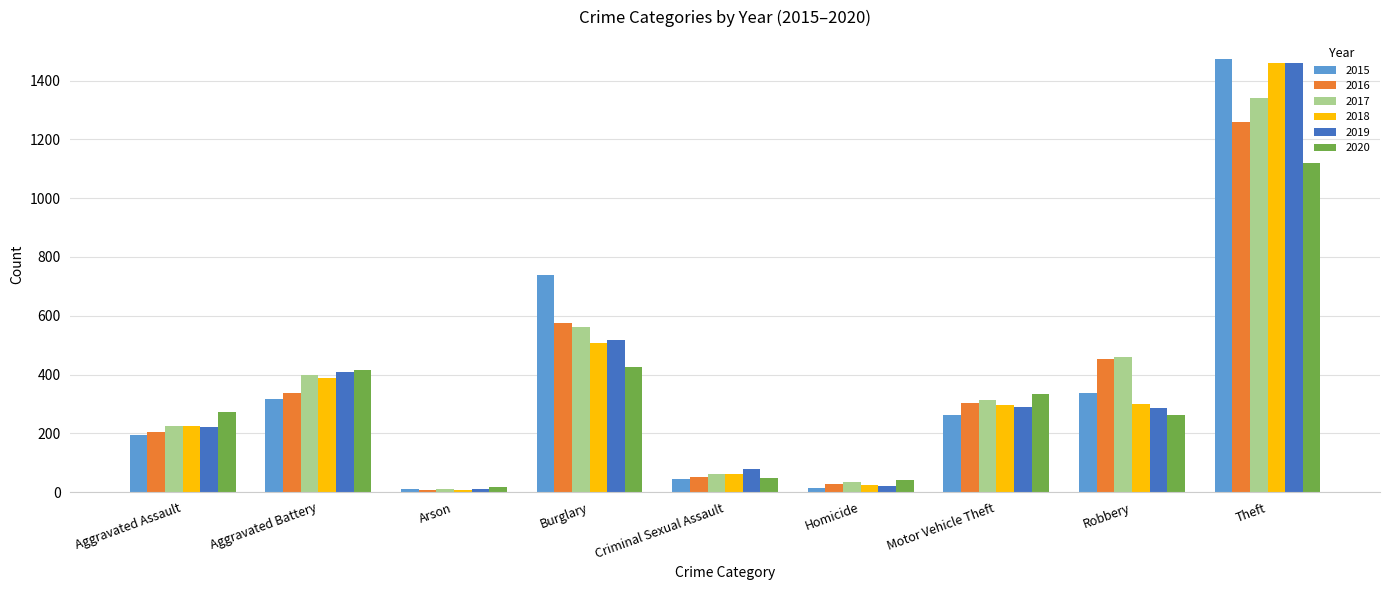

The 2020 series shows 425 at Burglary. True or false?

True